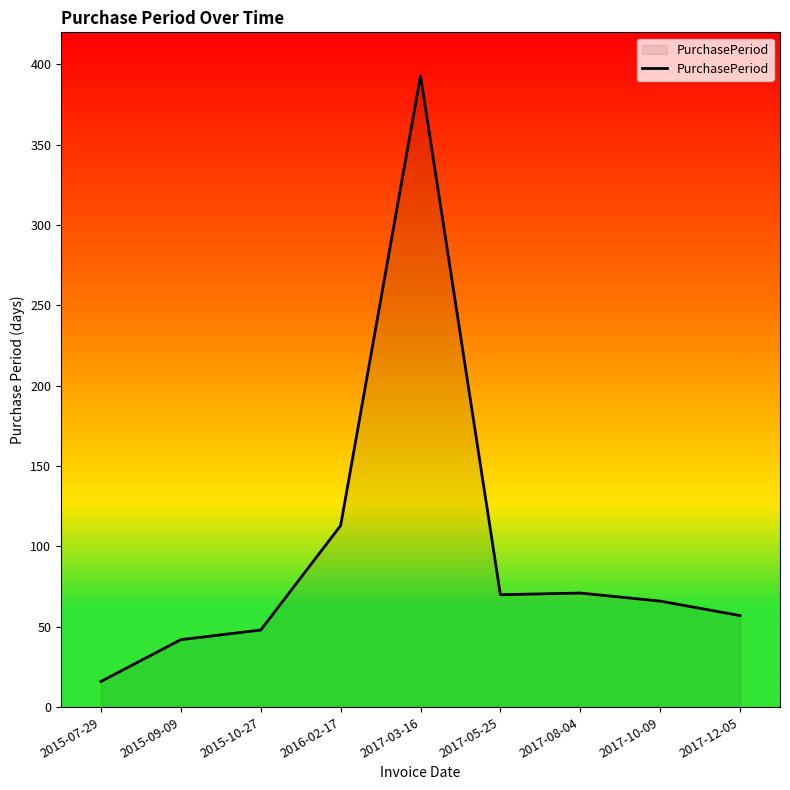

At which category does the data reach its first local peak?

2017-03-16